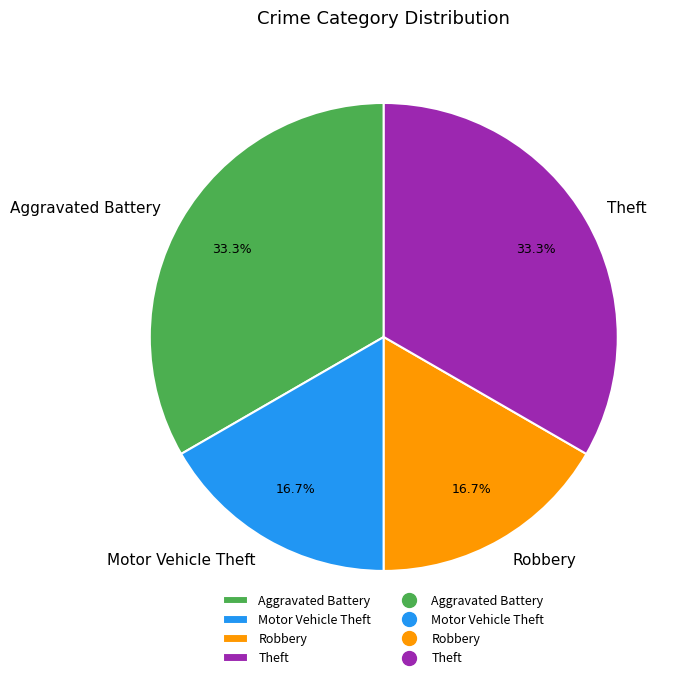

What percentage is NOT represented by Aggravated Battery?

66.7%